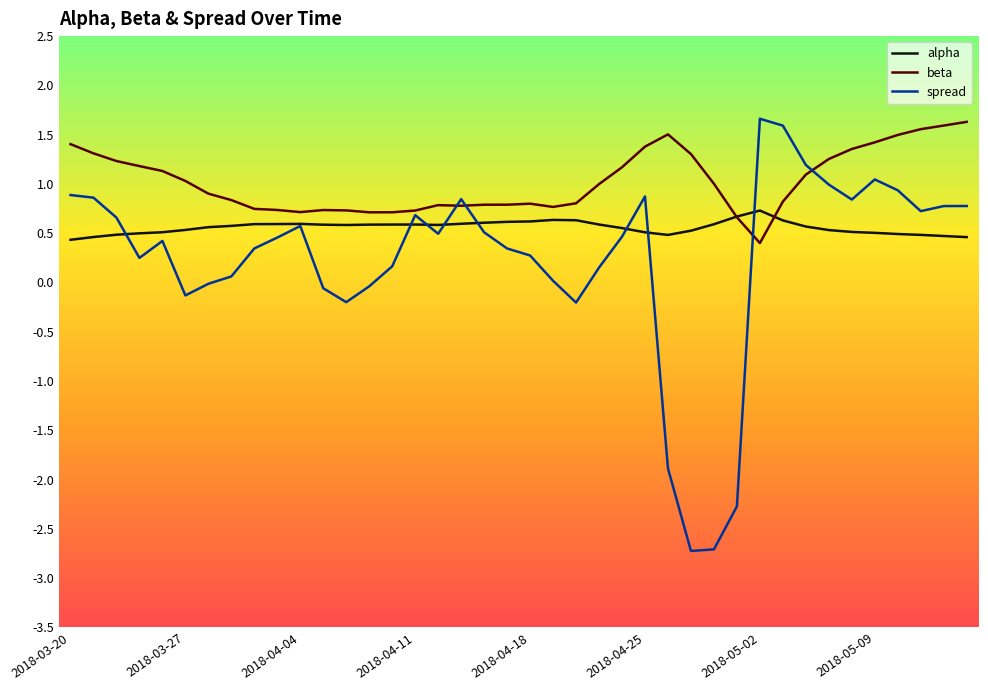

Which series has the widest spread of values?

spread